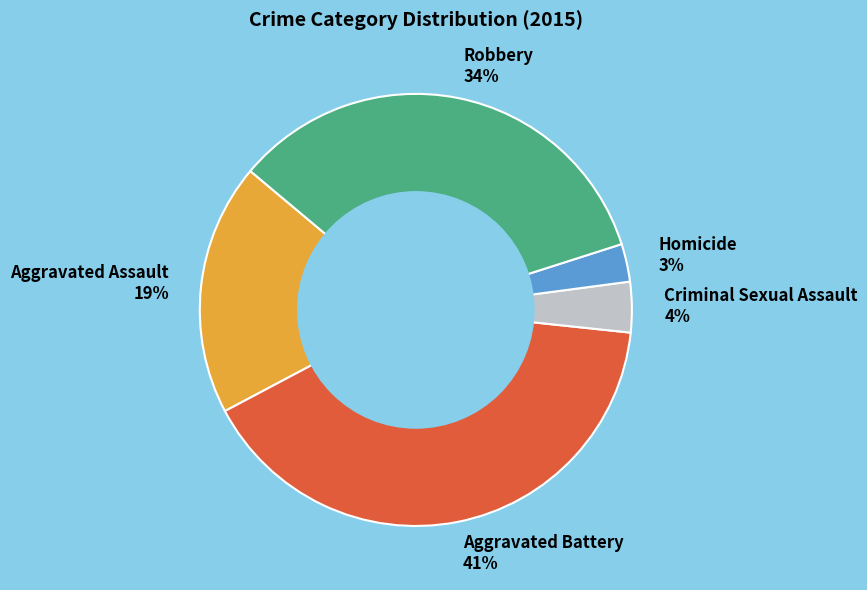

Does Aggravated Battery account for over 50% of the chart?

No